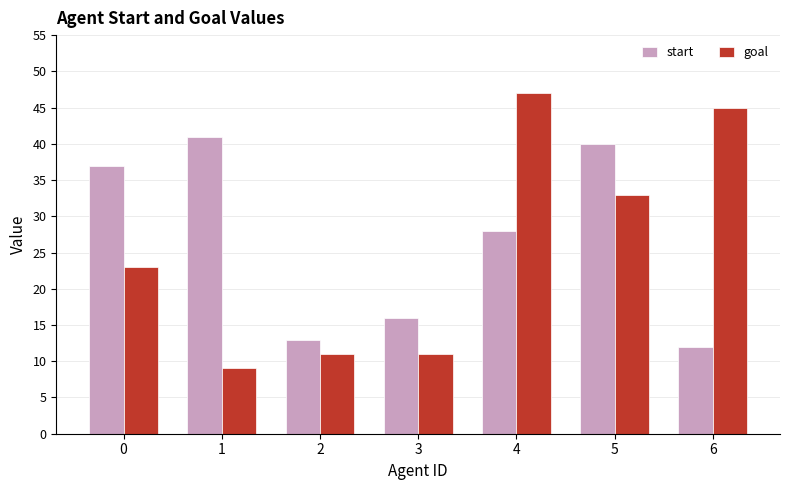

At which category does the chart reach its minimum across all series?

1